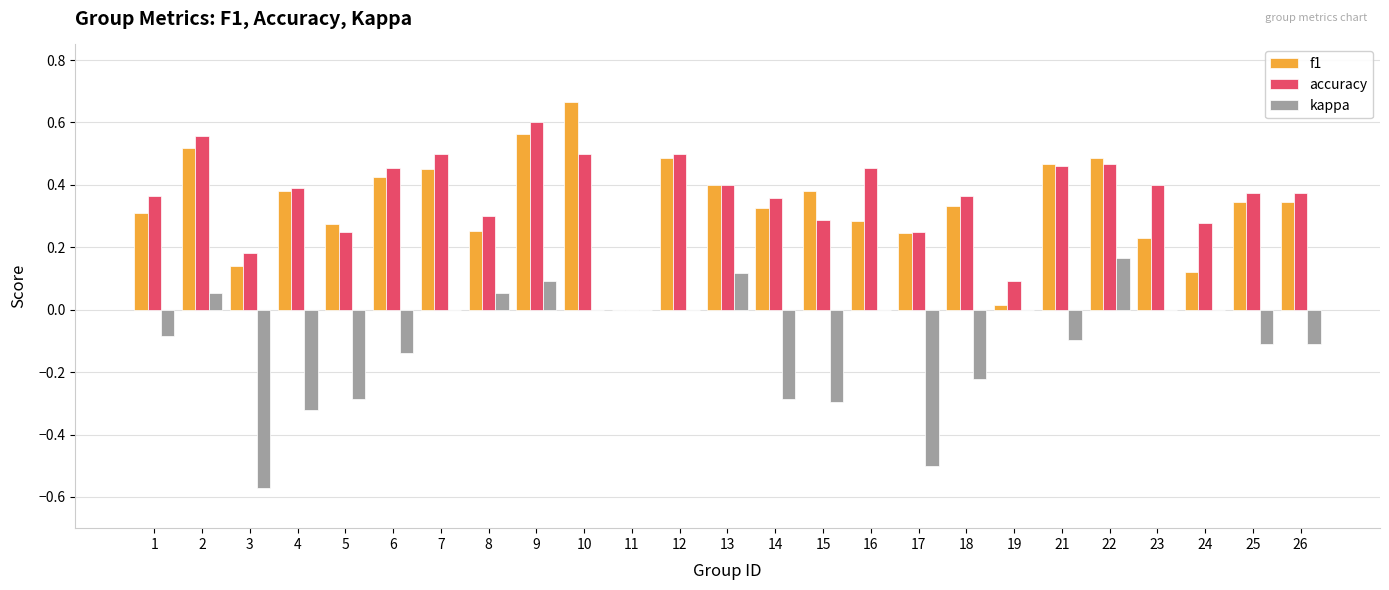

Between 2 and 17, which series saw the biggest shift?

kappa